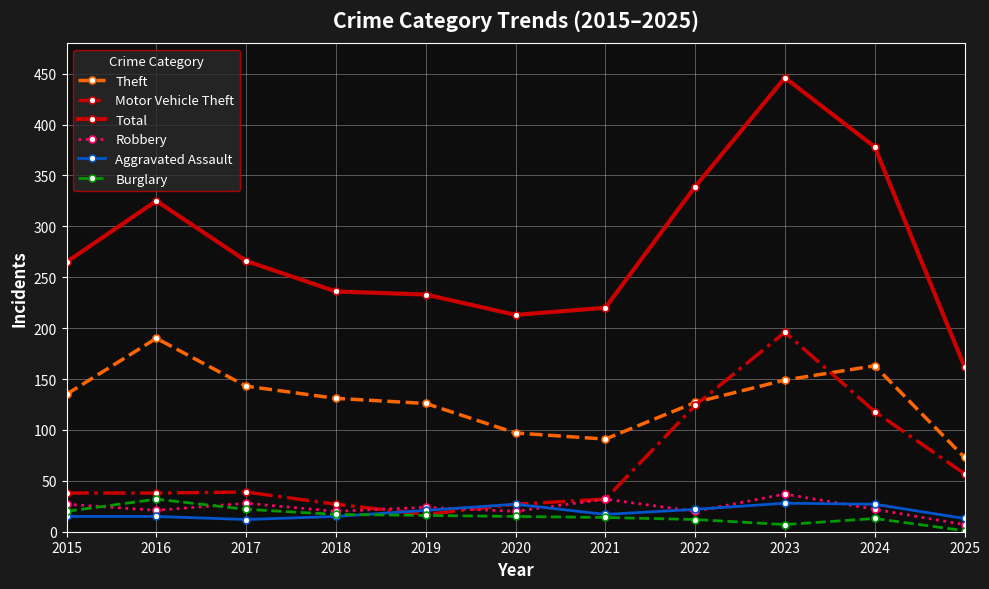

At which category is the sum across all series the highest?

2023